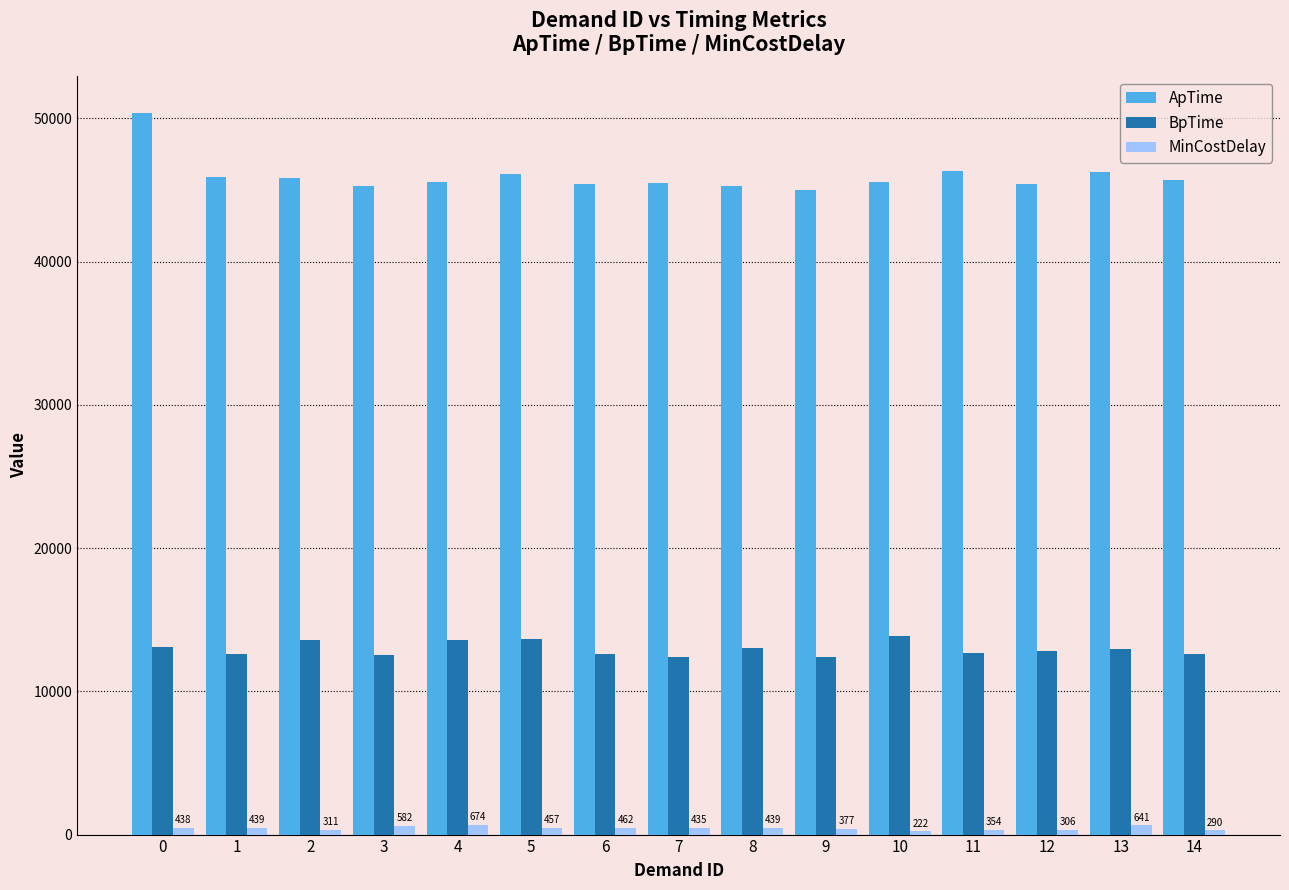

What is the minimum value shown in the chart?

222